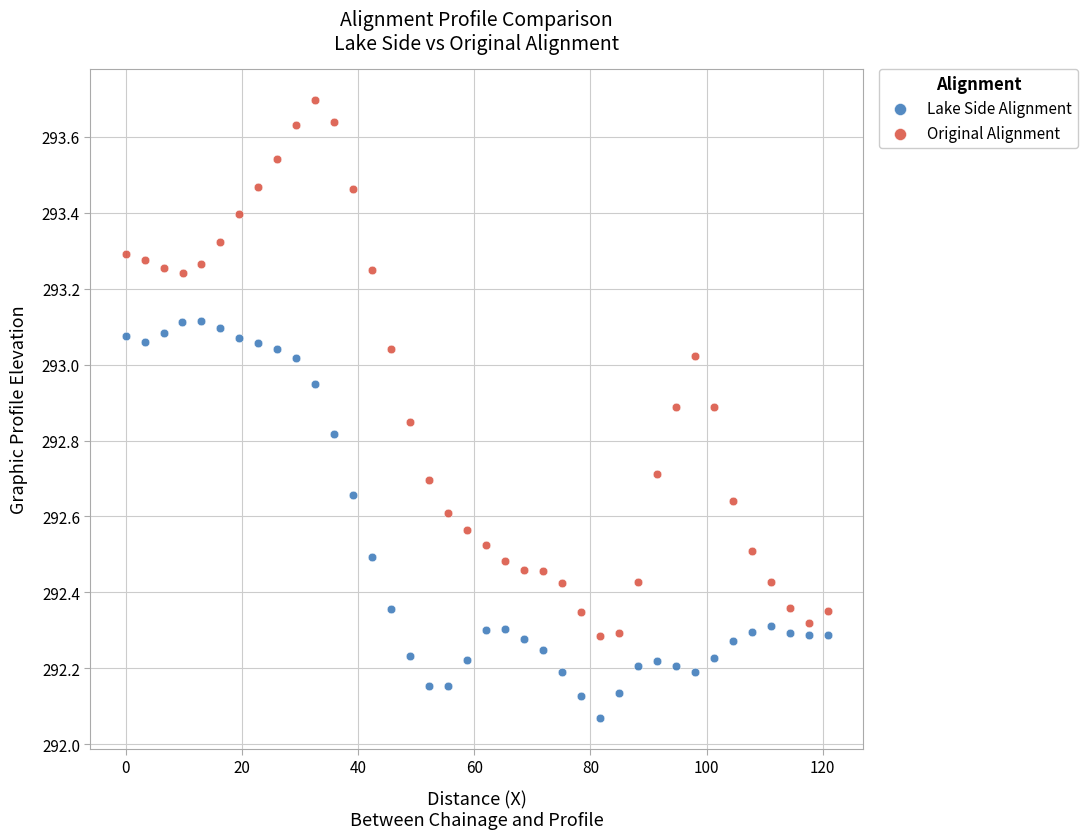

Which series has the widest spread of Y values?

Original Alignment